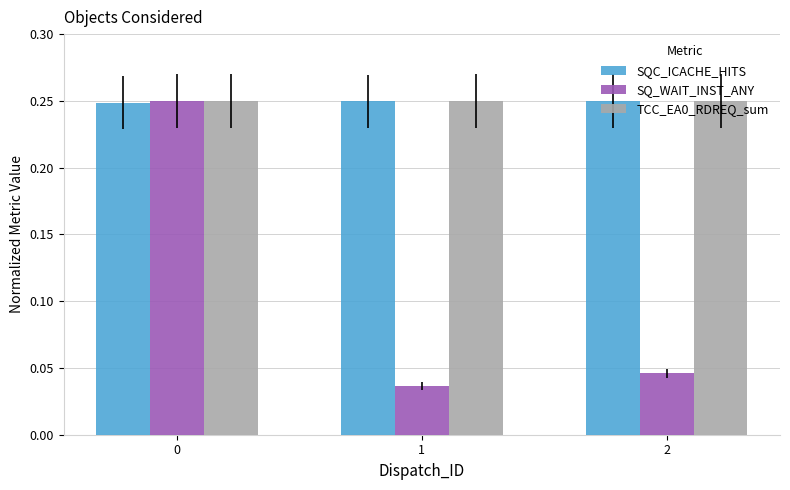

How many bars are there in each group?

3